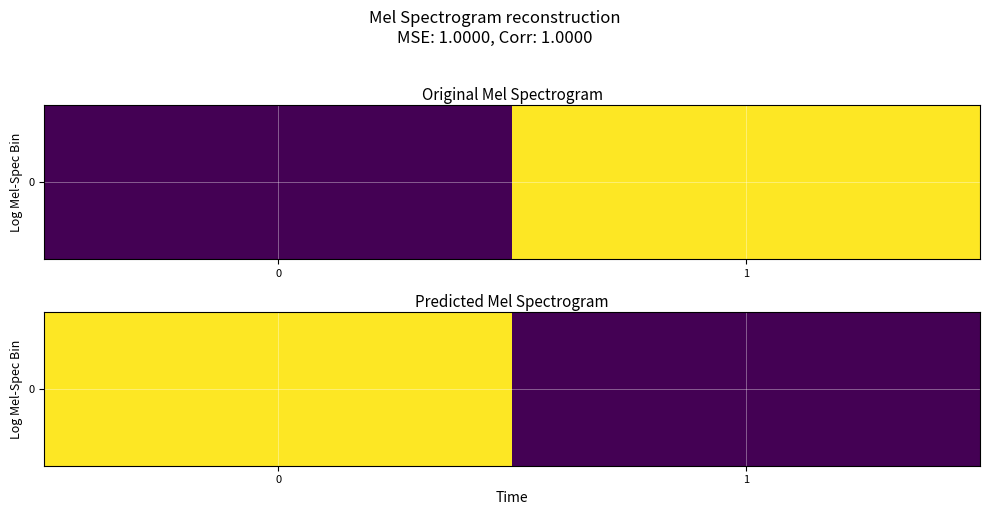

Reading right to left, list all the values displayed in this chart.

1=1	0=2